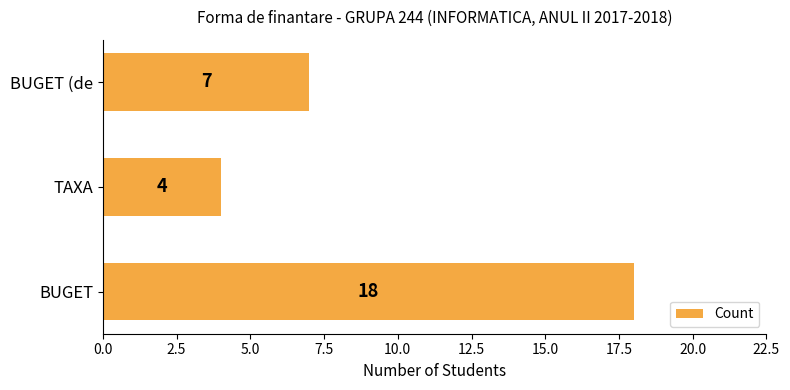

Which label corresponds to the smallest value in the chart?

TAXA